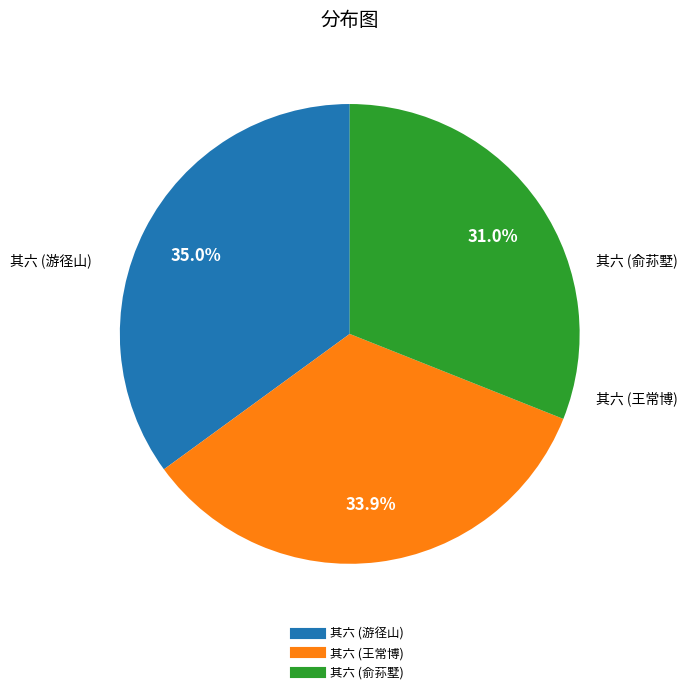

To the nearest percent, what is the average slice percentage?

33%